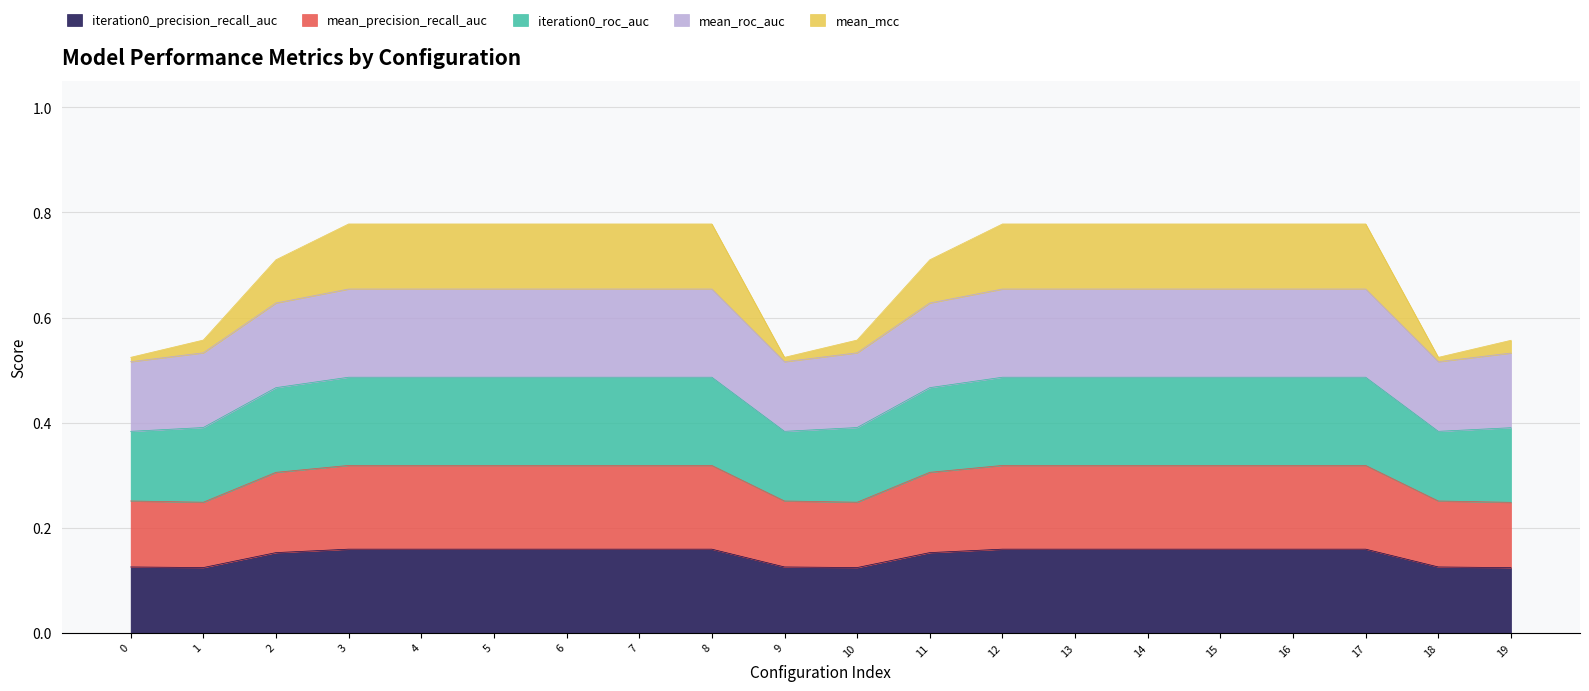

Does the chart have visible grid lines?

Yes